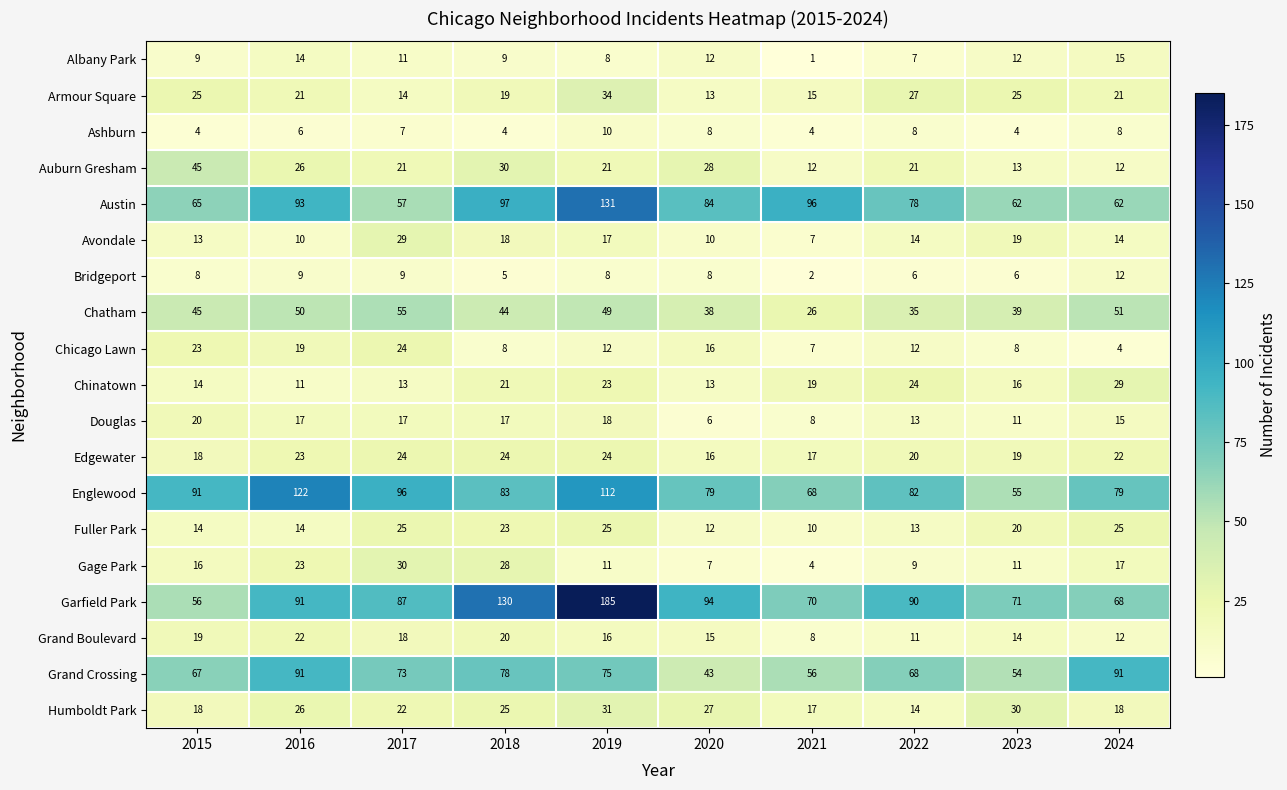

Which series changed the most between 2015 and 2023?

Englewood